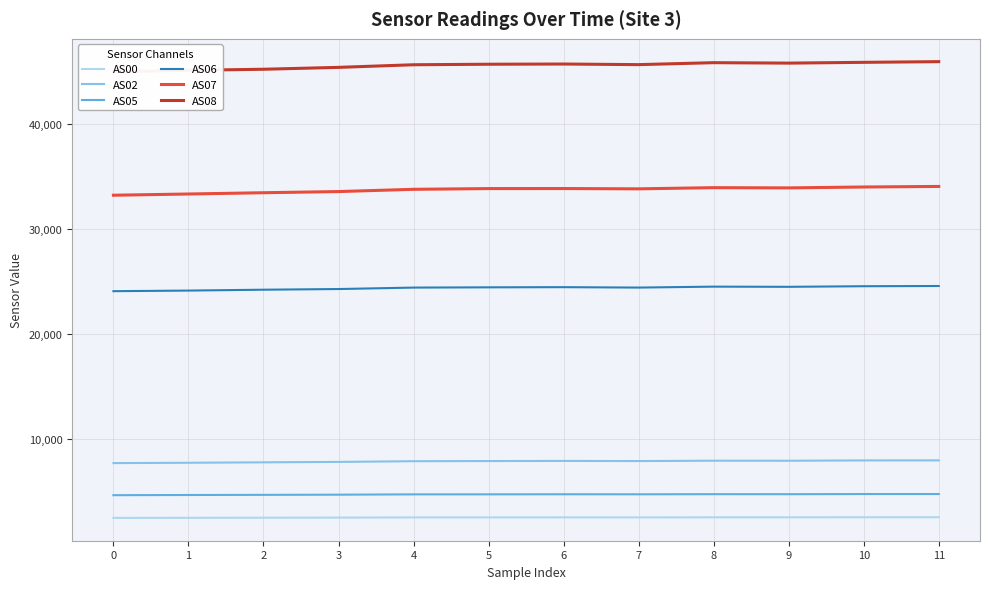

Rank the categories by AS07 value from lowest to highest.

0, 1, 2, 3, 4, 7, 5, 6, 9, 8, 10, 11